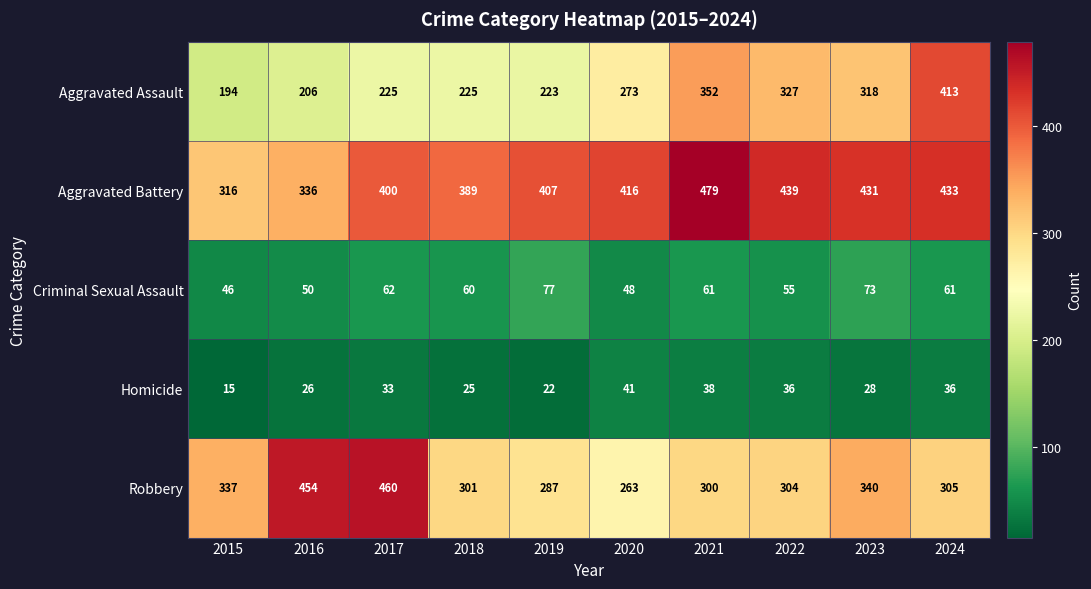

The value of Aggravated Battery at 2019 is 407. True or false?

True